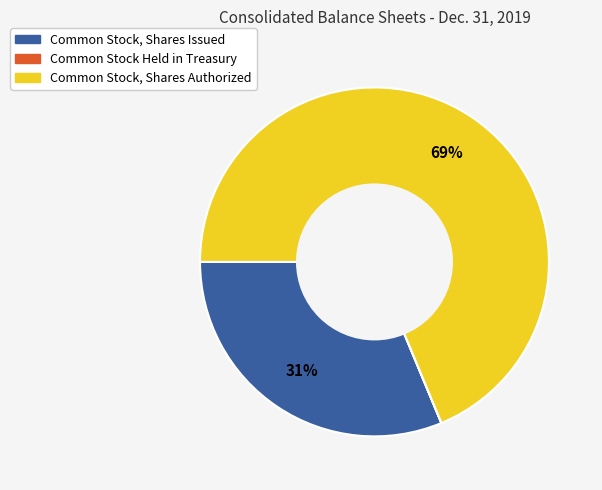

Between Common Stock, Shares Authorized and Common Stock, Shares Issued, which is larger?

Common Stock, Shares Authorized